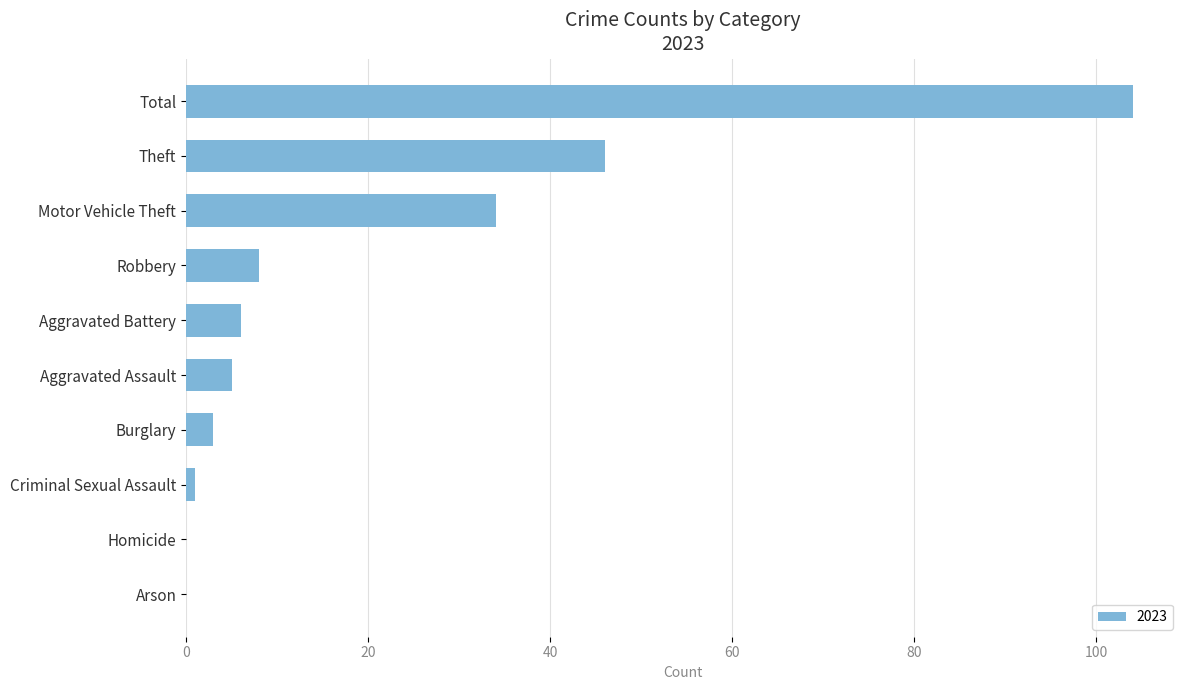

What is the change in value from Motor Vehicle Theft to Arson?

-34